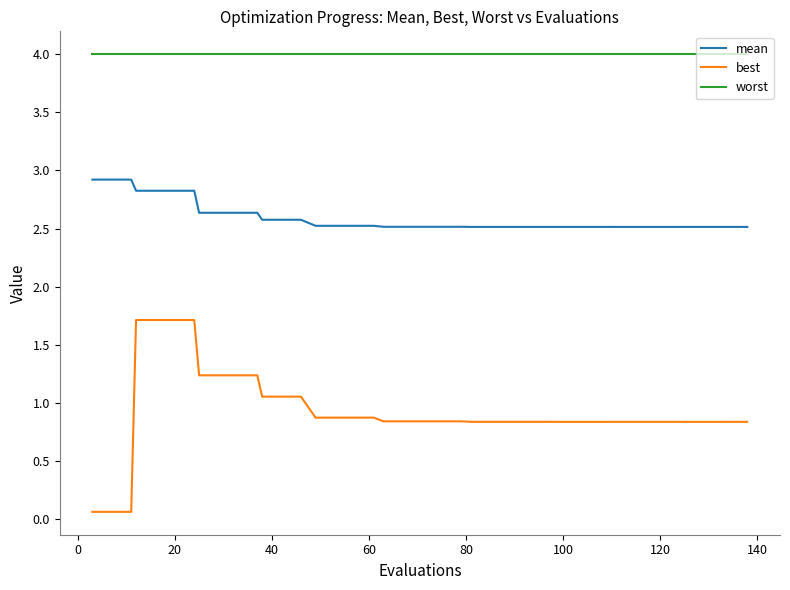

True or false: best and mean cross at least once.

False